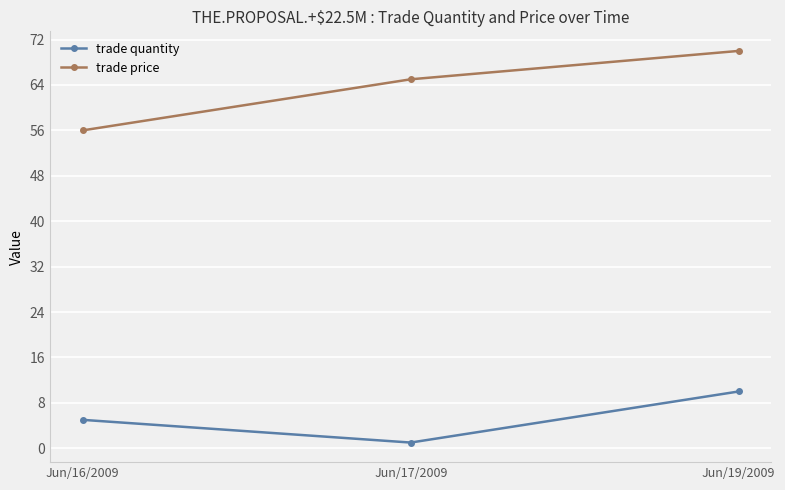

Does the chart have visible grid lines?

Yes